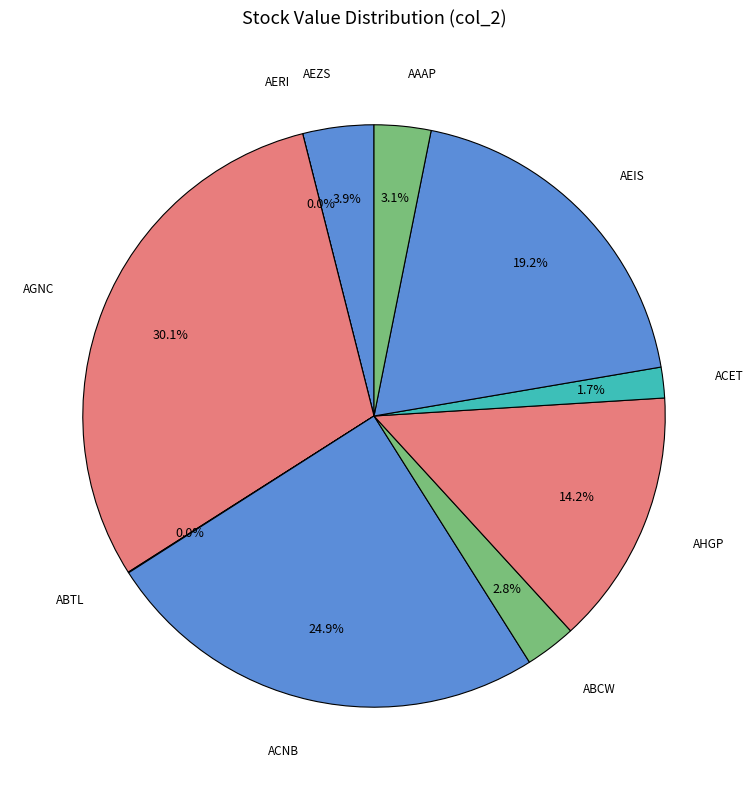

Is AEIS the majority of the pie?

No